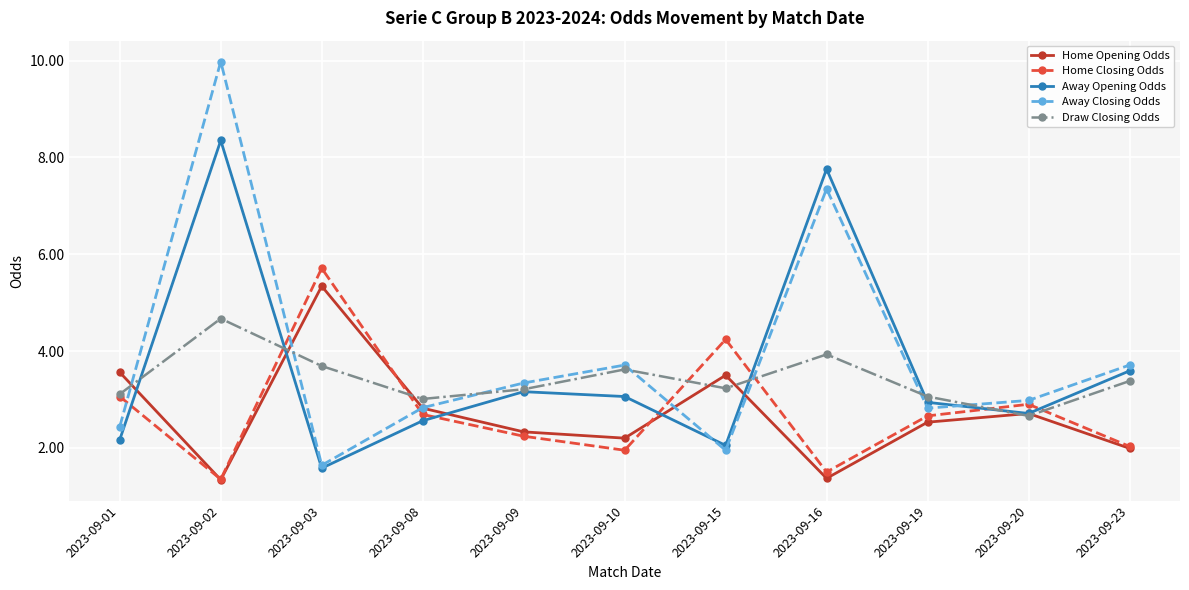

What value does the Away Closing Odds series have at 2023-09-19?

2.8